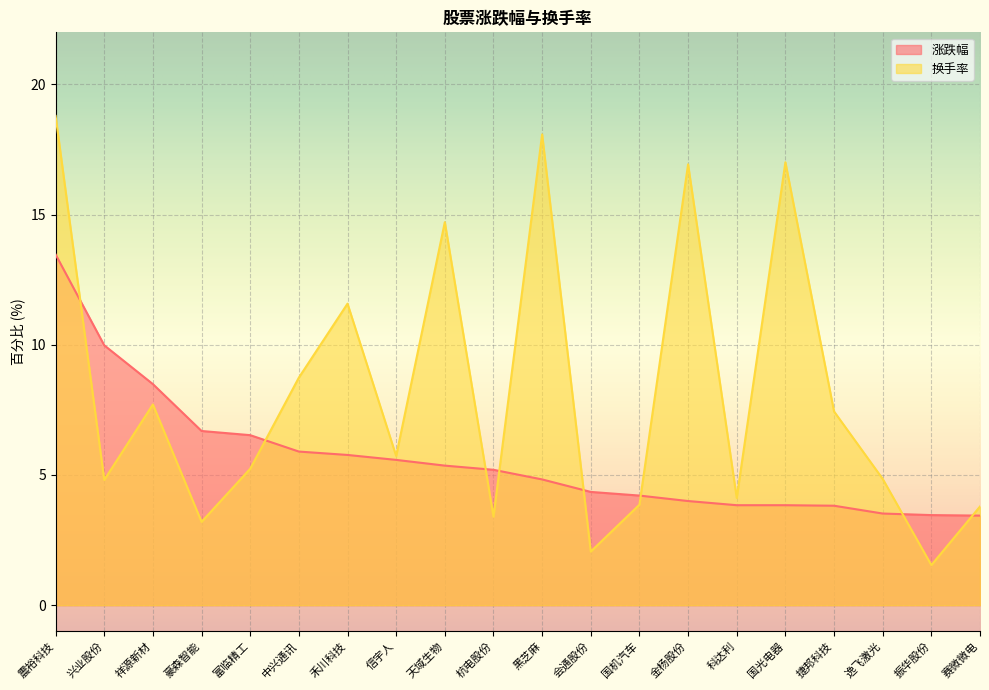

What are all the series names shown in the legend?

涨跌幅, 换手率